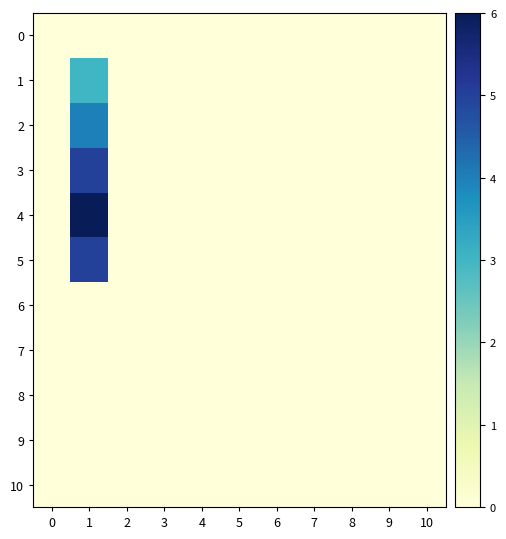

At which category is the sum across all series the highest?

1